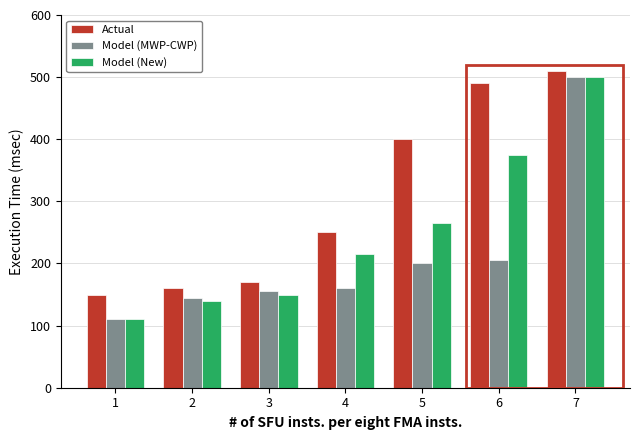

Between 5 and 7, which series saw the biggest shift?

Model (MWP-CWP)